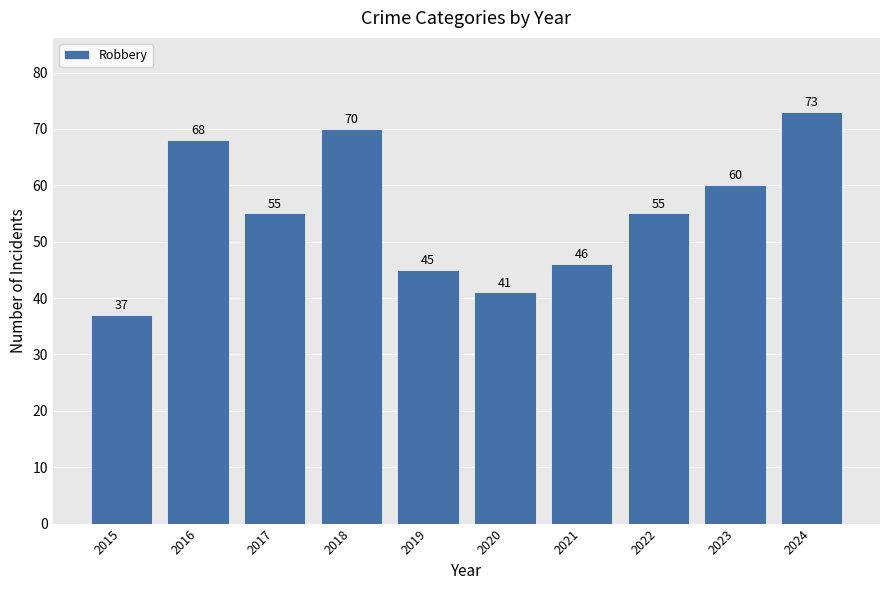

What is the value of the 6th bar from the left?

41